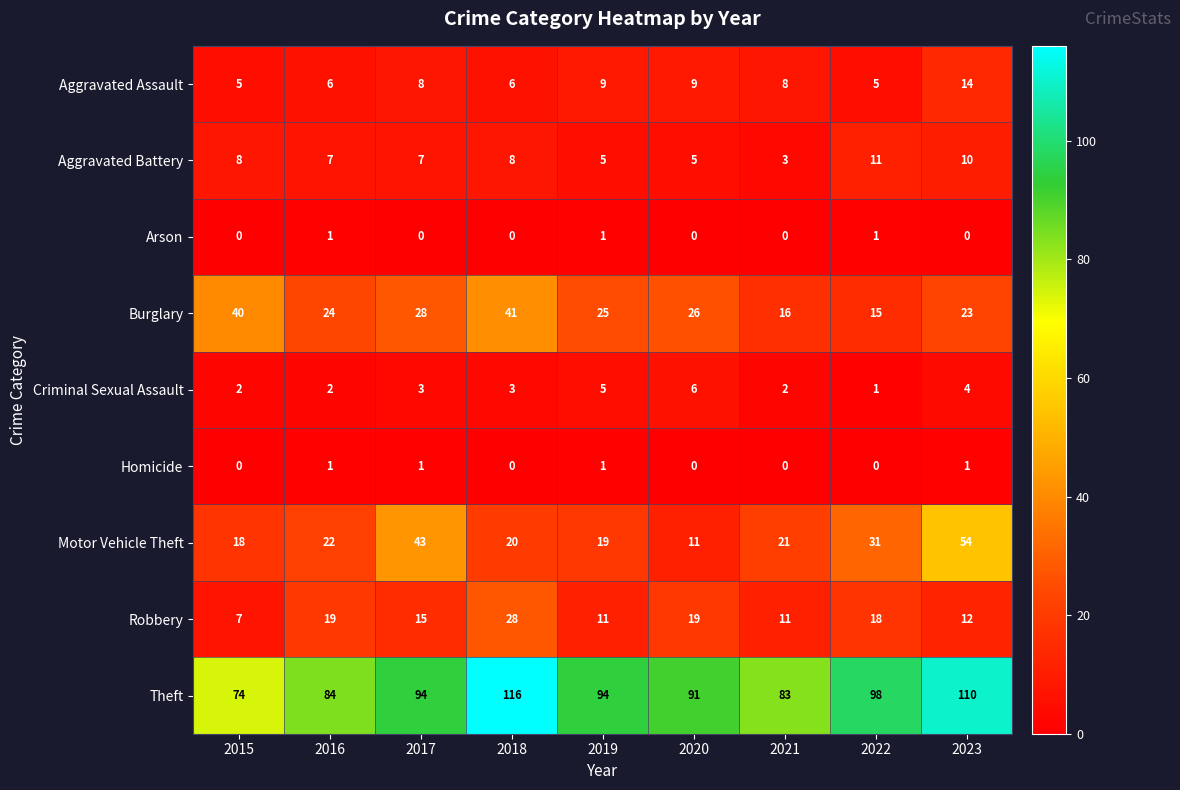

What is the total value across all series at 2015?

154